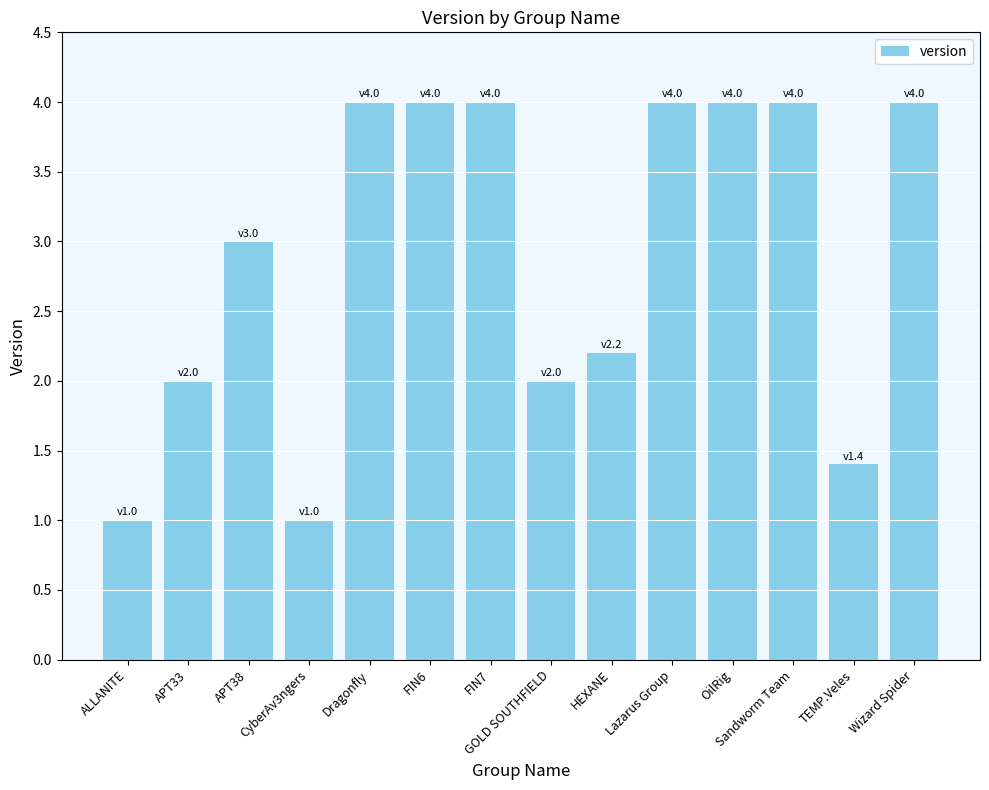

What is the minimum value shown in the chart?

1.0